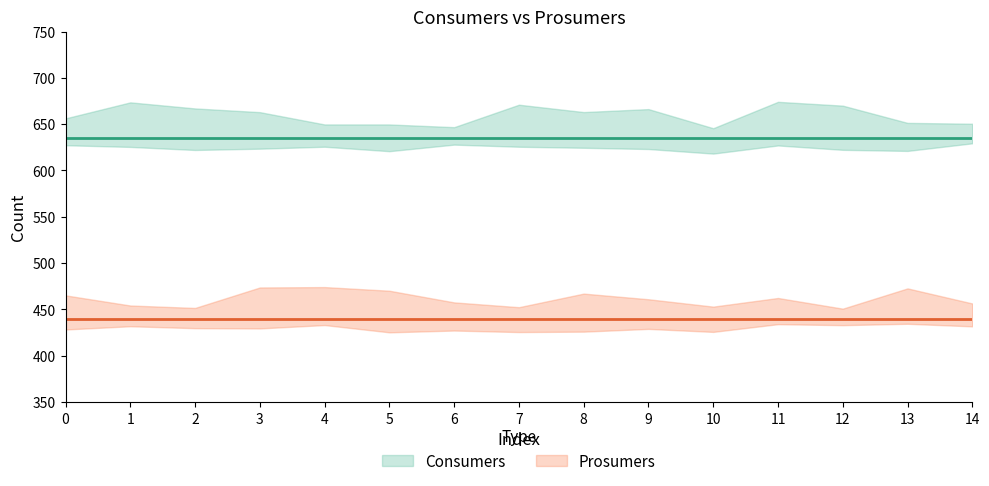

True or false: Consumers and Prosumers intersect in this chart.

False